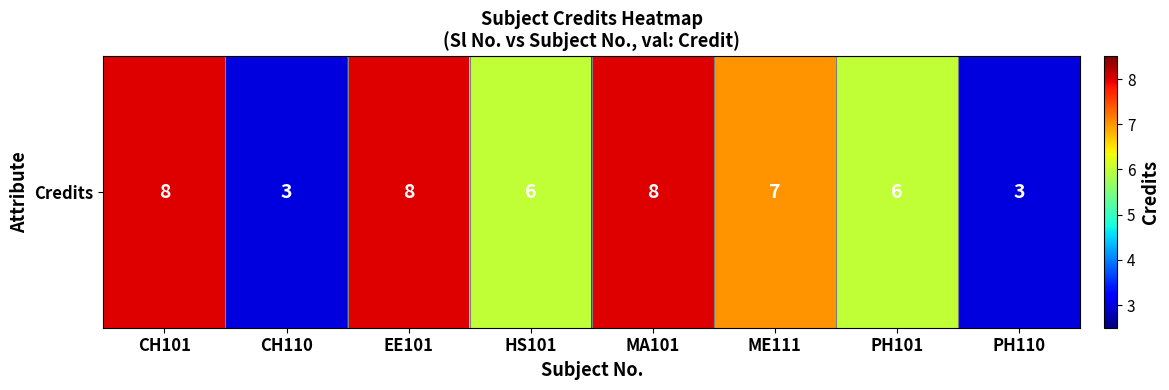

What is the sum of all values?

49